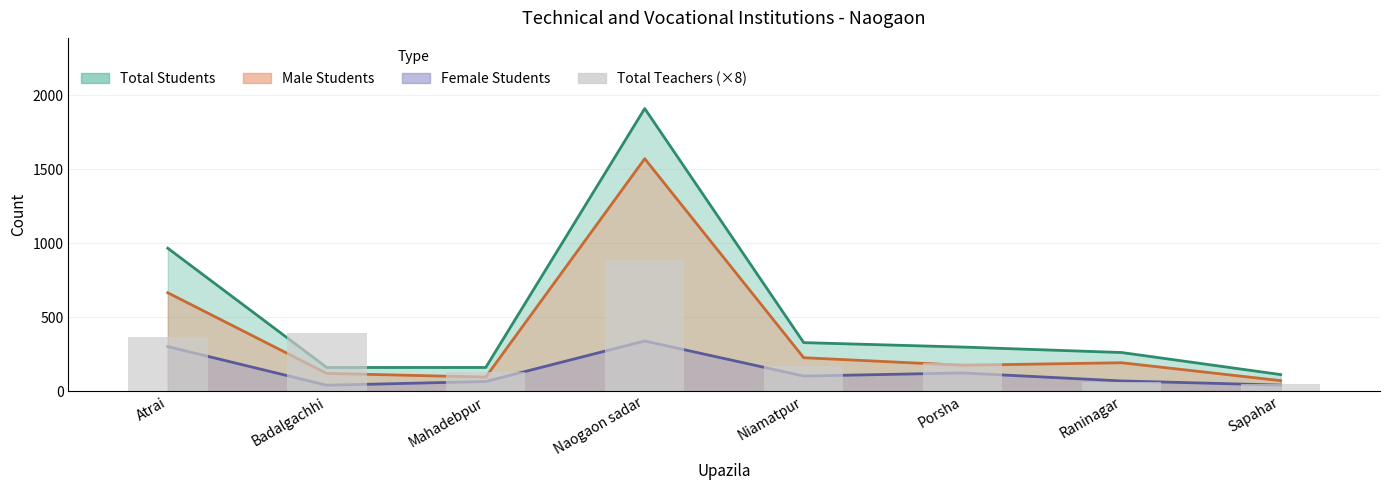

Where is Female Students (line) nearest to the value 189?

Porsha